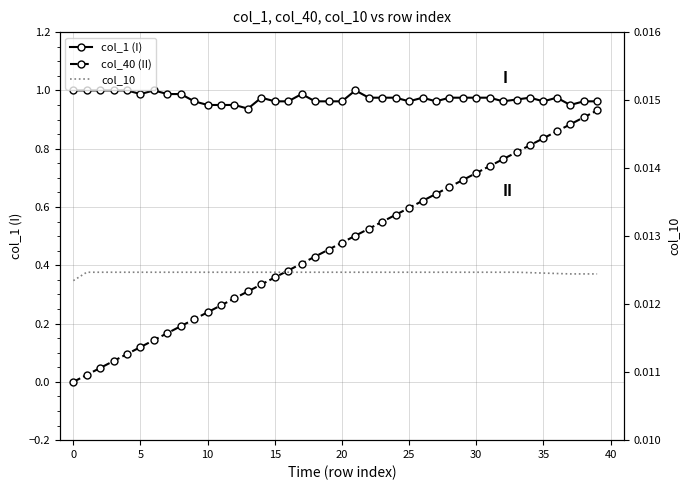

What are all the series names shown in the legend?

col_1 (I), col_40 (II), col_10